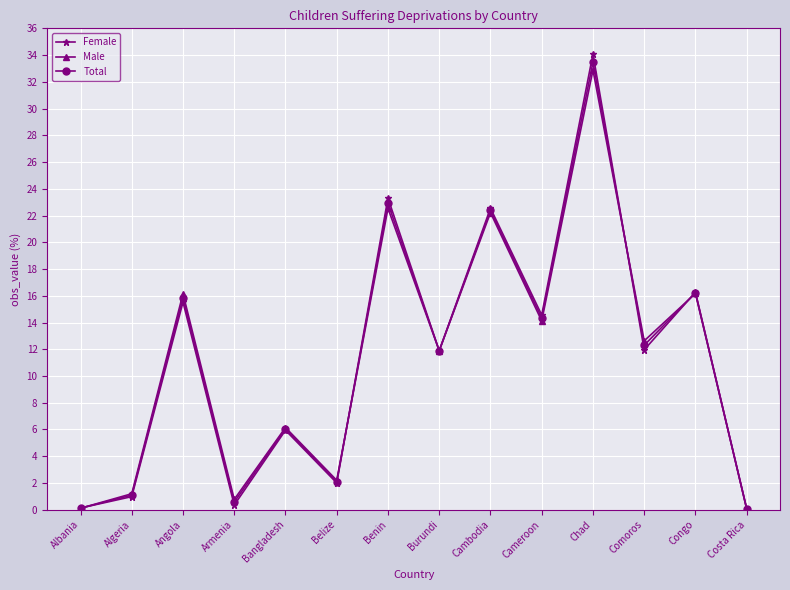

What is the minimum value shown in the chart?

0.1